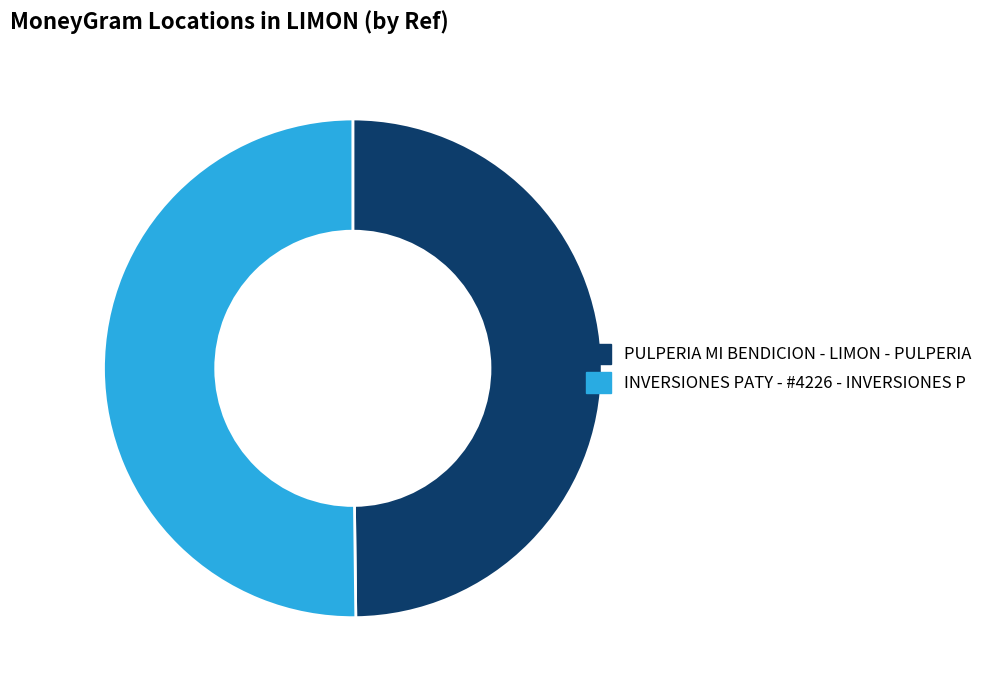

Is it true that INVERSIONES PATY - #4226 - INVERSIONES P is 50% of the pie?

True